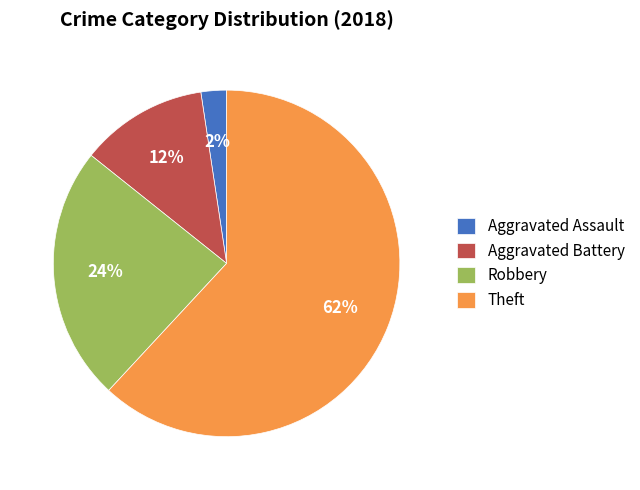

The Aggravated Assault slice represents 15% of the pie. True or false?

False